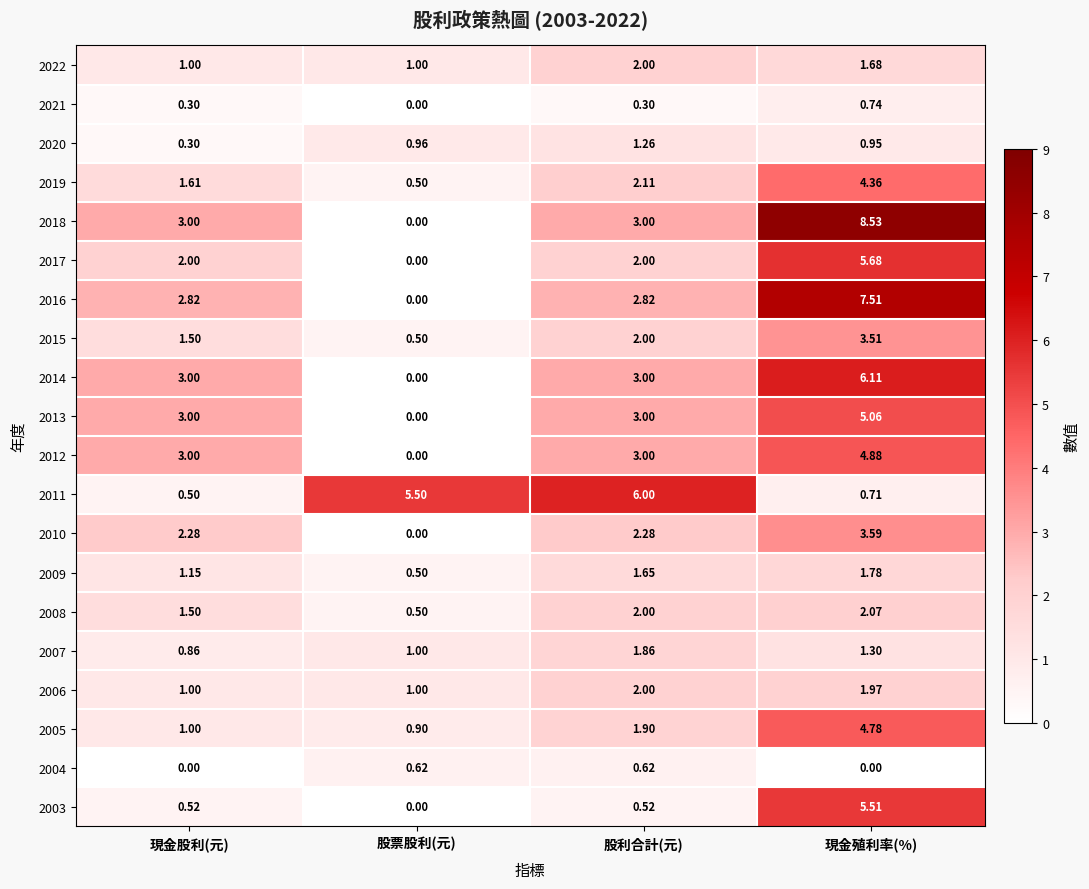

At which category is the sum across all series the highest?

現金殖利率(%)